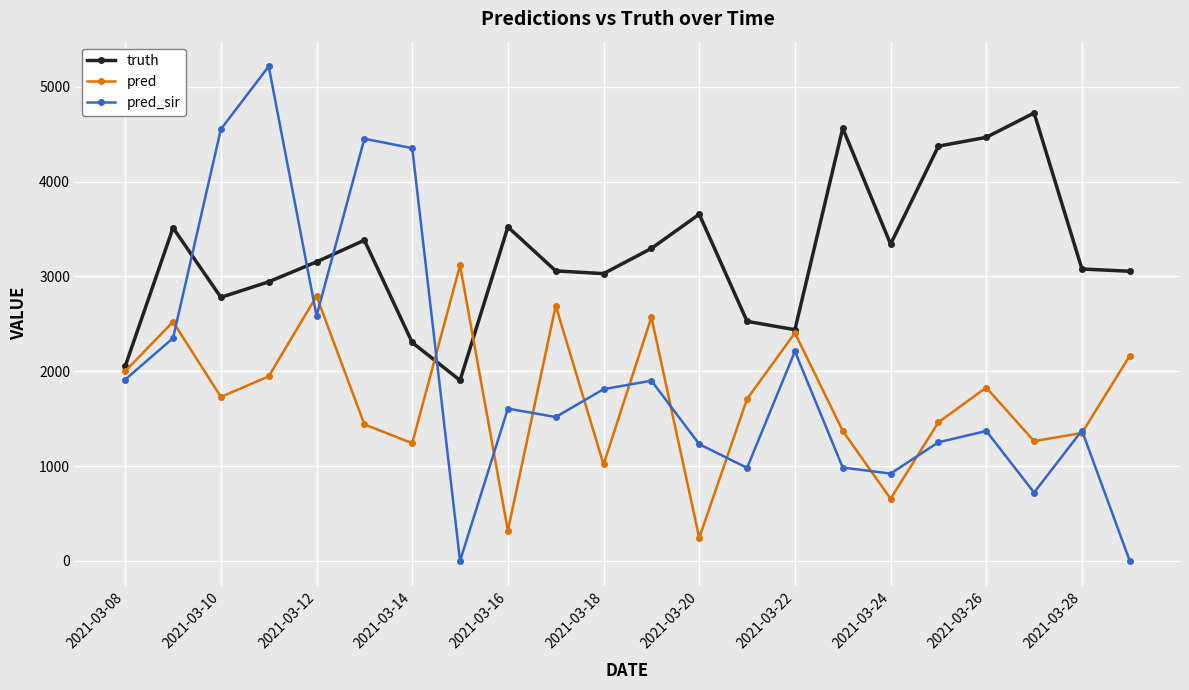

What are all the series names shown in the legend?

truth, pred, pred_sir